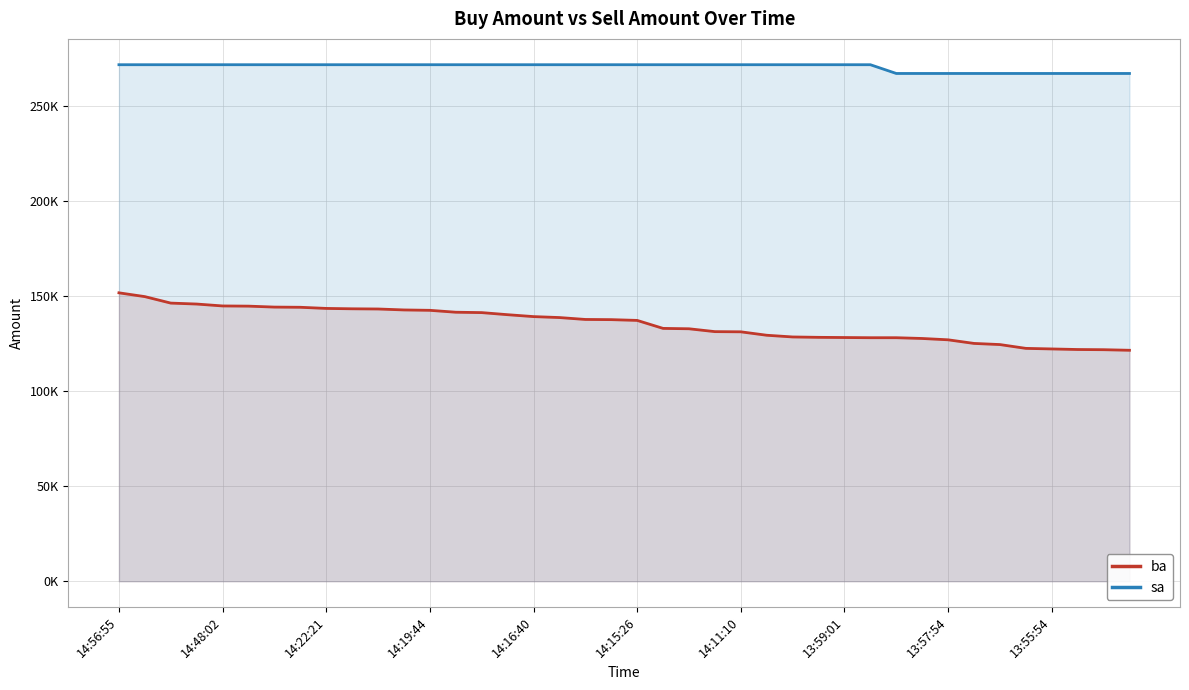

List the series in order of their overall mean, highest first.

sa, ba